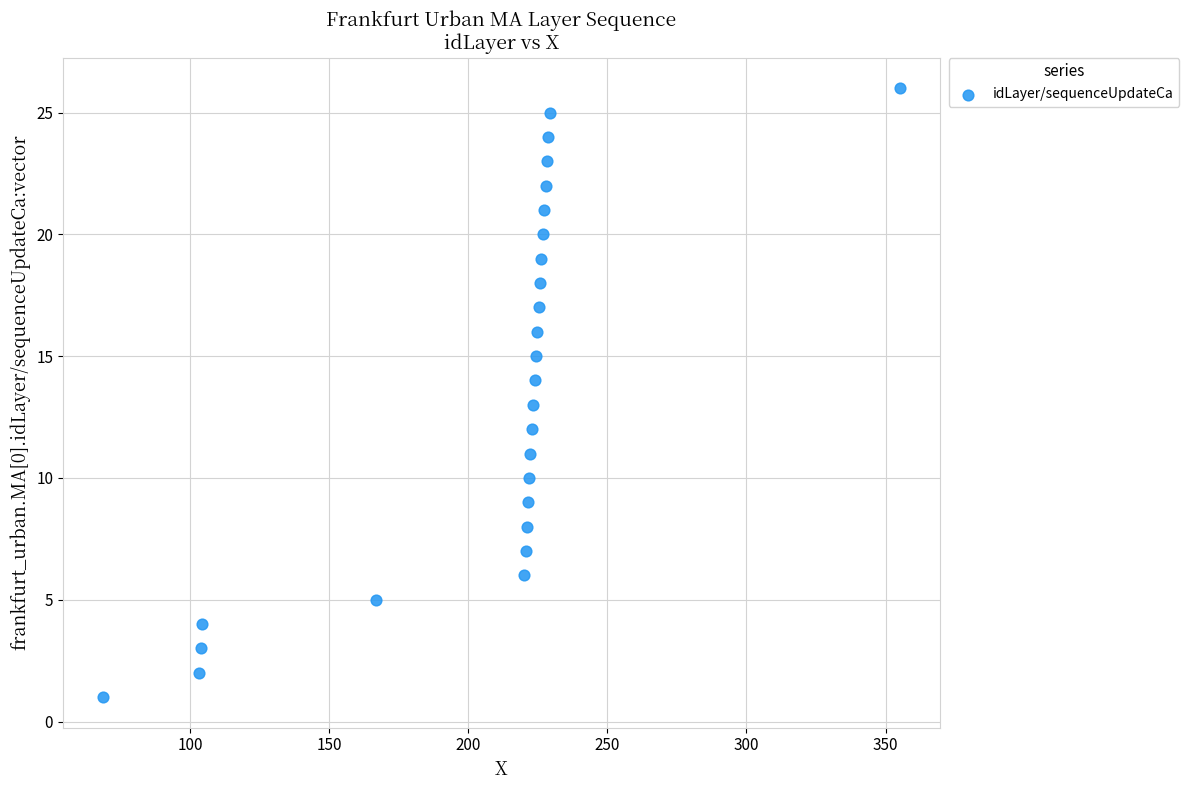

What is the range of Y values (max minus min)?

25